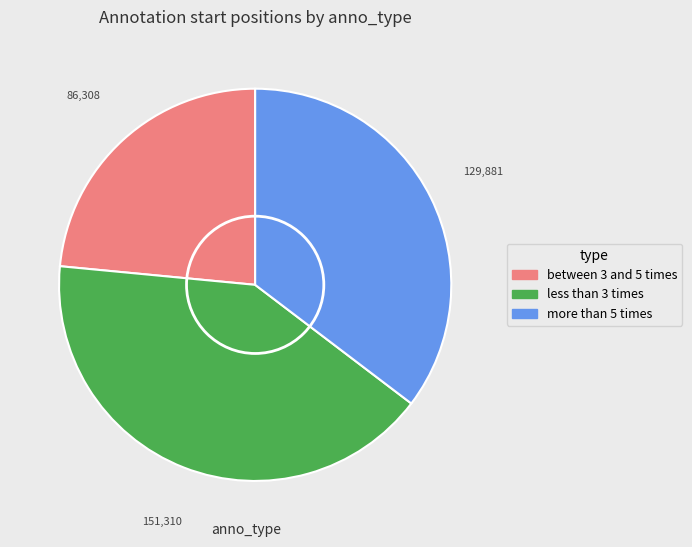

Is there any slice that represents more than half of the pie?

No